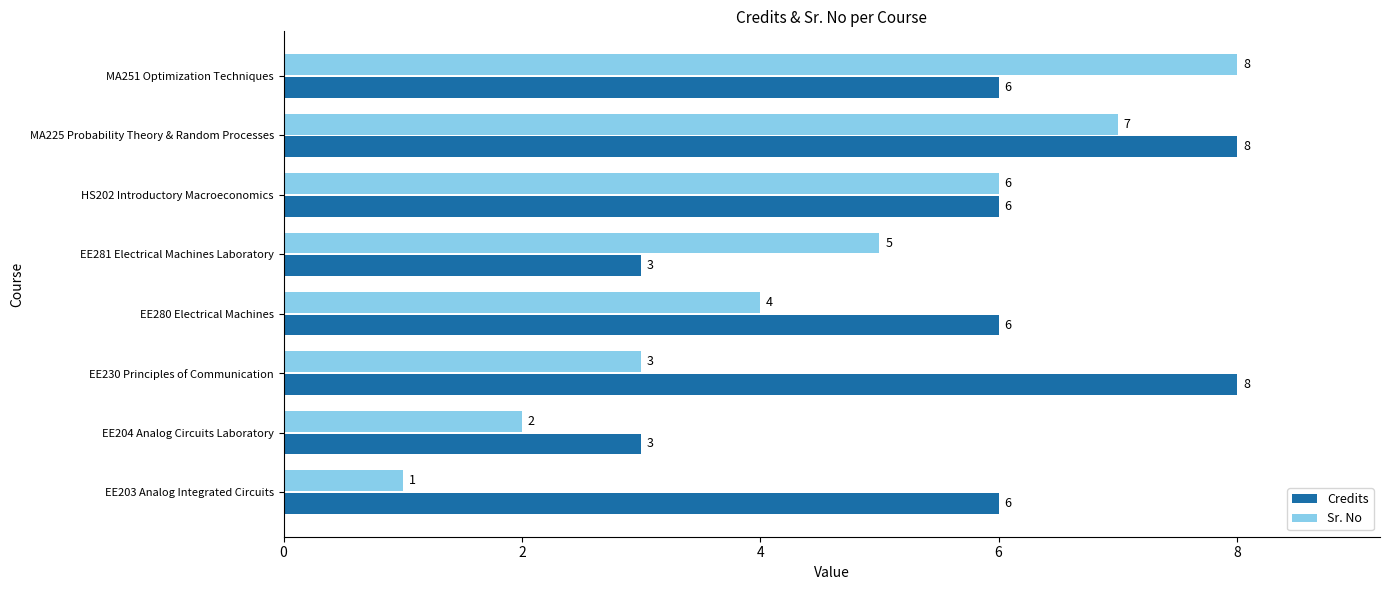

List the labels in order of Sr. No value, largest first.

MA251 Optimization Techniques, MA225 Probability Theory & Random Processes, HS202 Introductory Macroeconomics, EE281 Electrical Machines Laboratory, EE280 Electrical Machines, EE230 Principles of Communication, EE204 Analog Circuits Laboratory, EE203 Analog Integrated Circuits